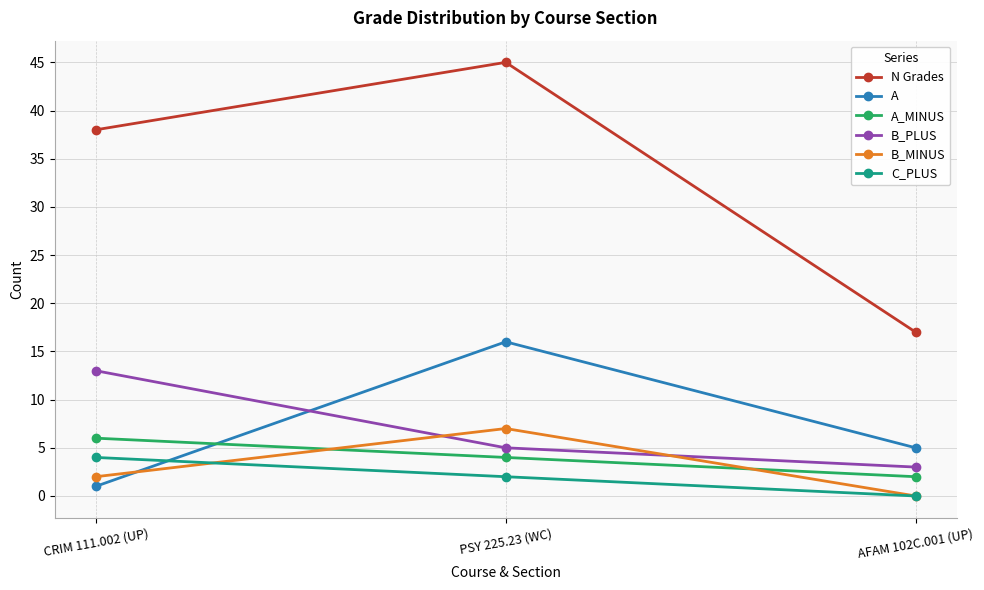

Which series has the largest total across all categories?

N Grades